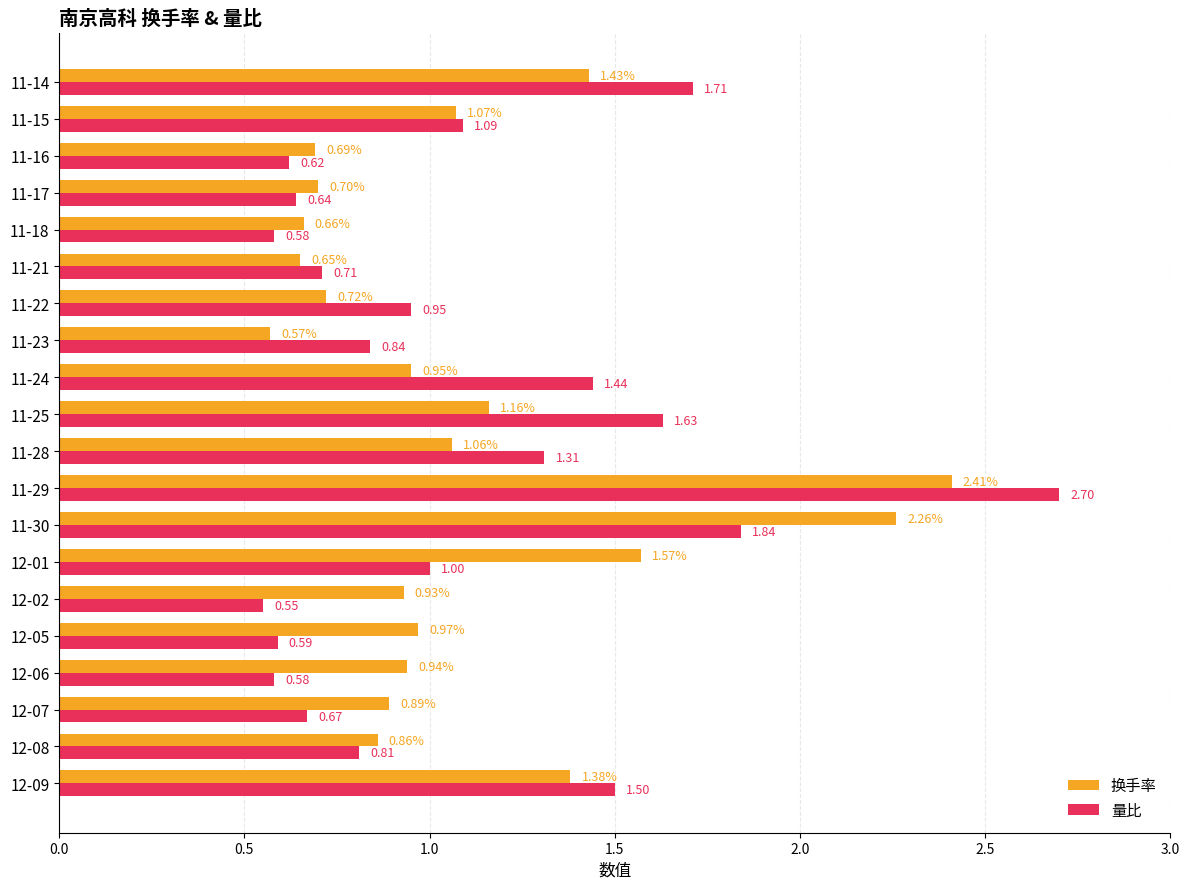

Which label corresponds to the smallest value in the chart?

12-02